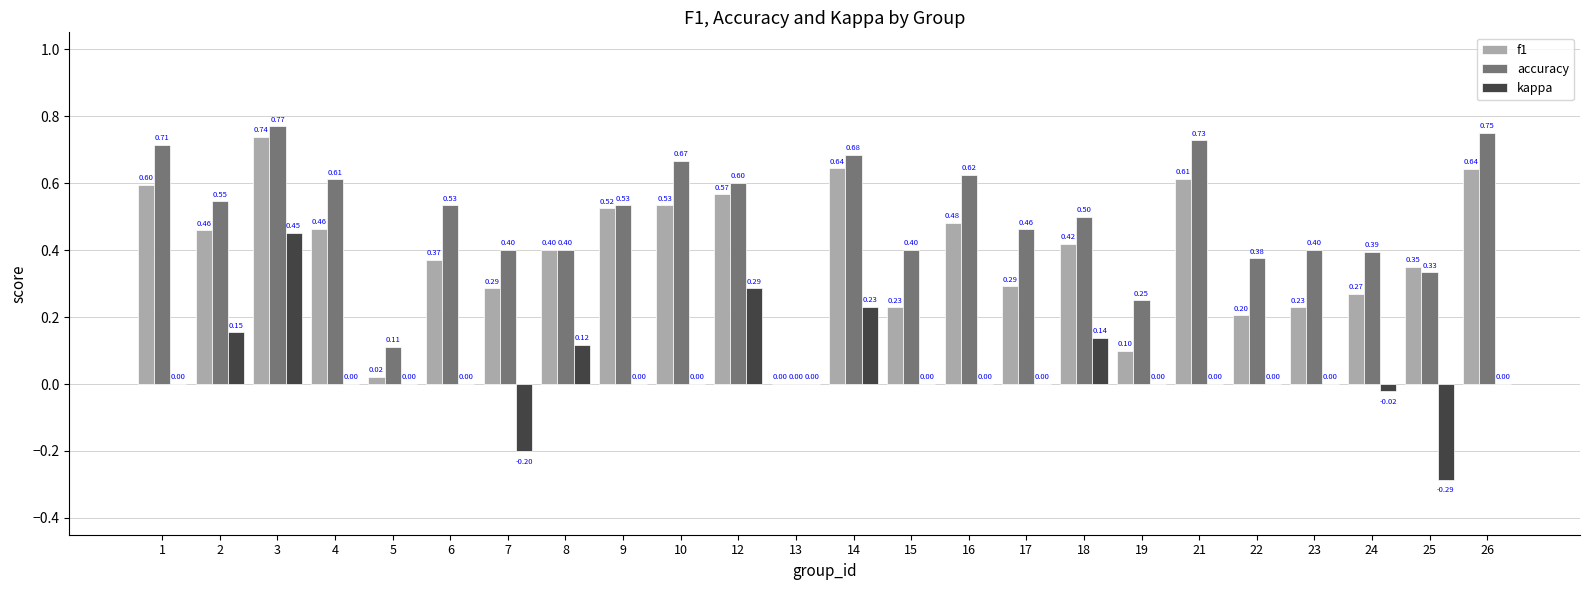

What is the sum of all f1 values?

9.4